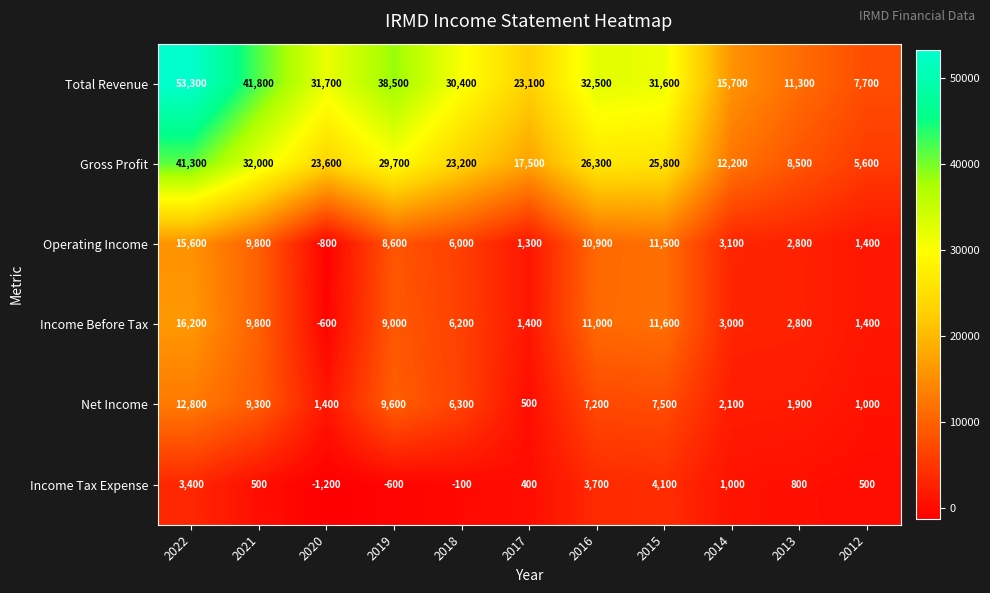

Is it true that Operating Income equals -1403 at 2020?

False